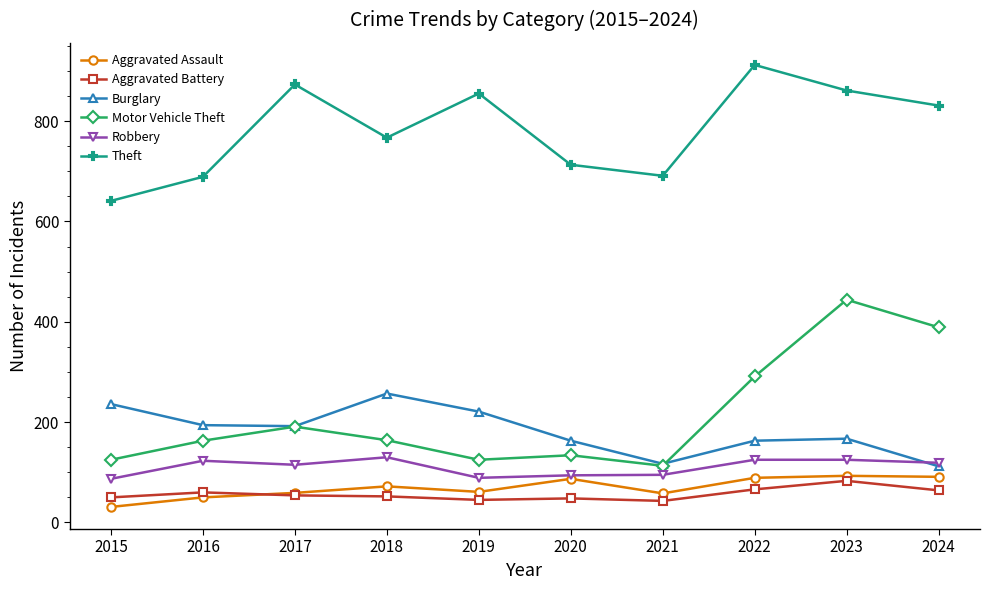

Which series has the largest total across all categories?

Theft